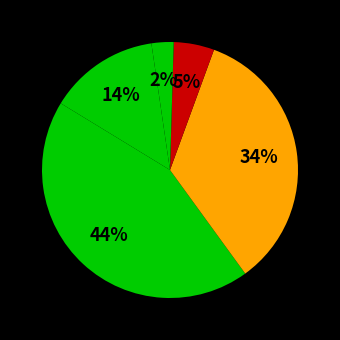

Does any single category account for the majority?

No